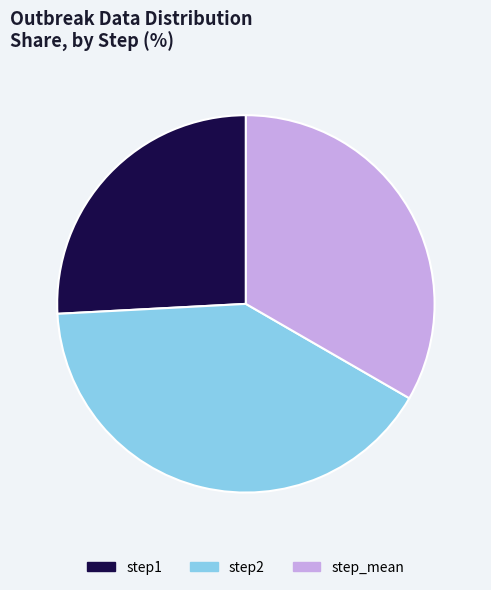

Which has a higher value, step_mean or step2?

step2